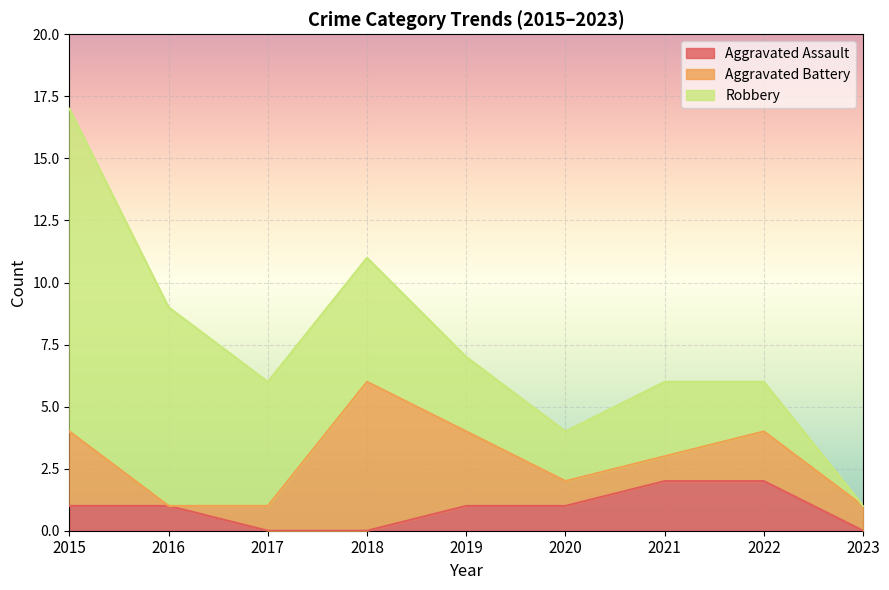

How many Aggravated Assault values are between 0 and 1?

7